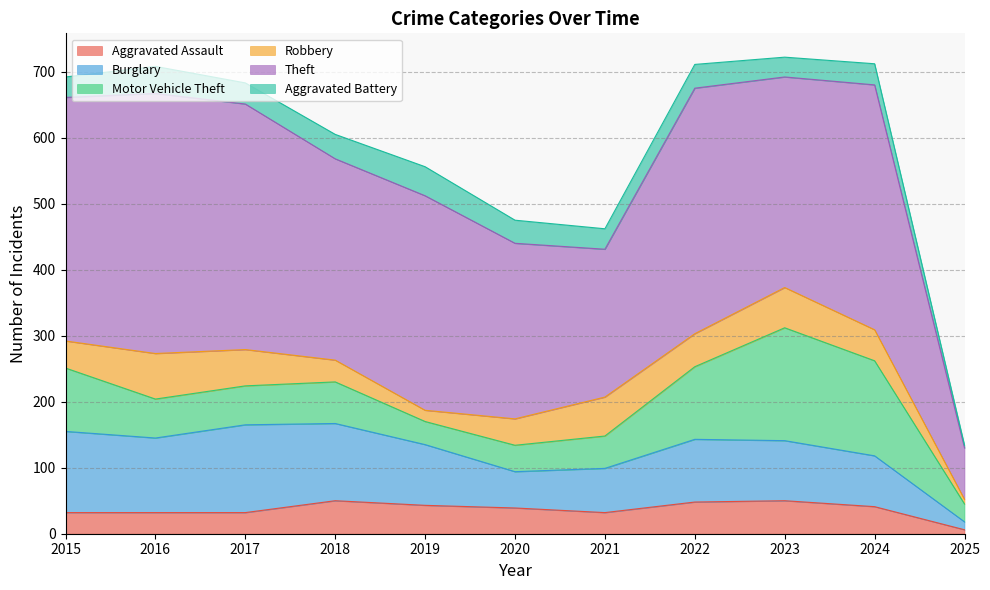

At which label does Aggravated Assault reach its peak?

2018